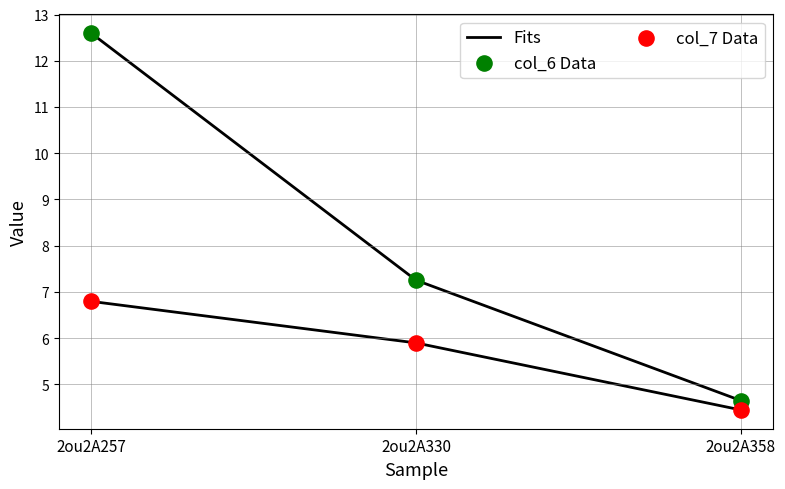

Across all series, what Y value is closest to 8?

7.3